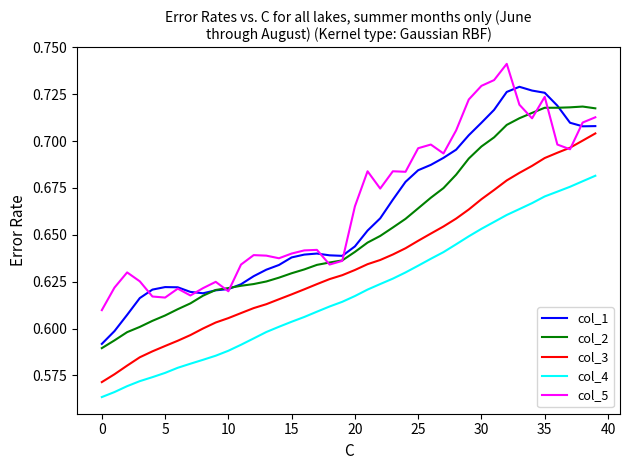

List the series in order of their peak value, lowest first.

col_4, col_3, col_2, col_1, col_5